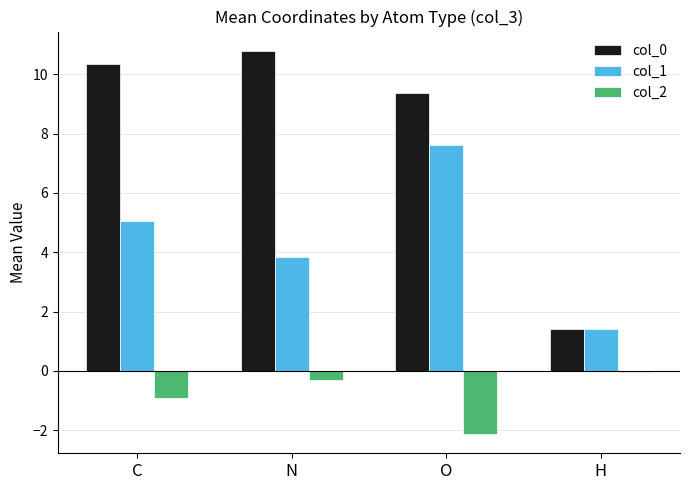

Where does the col_1 series first go above 5?

C